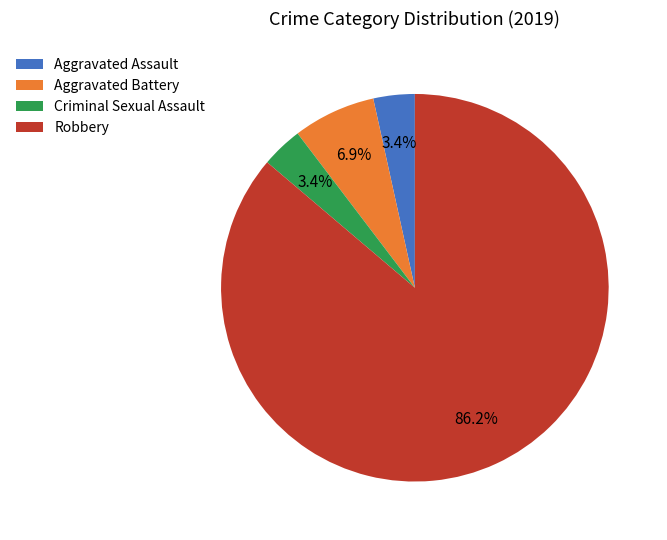

Is Robbery the majority of the pie?

Yes